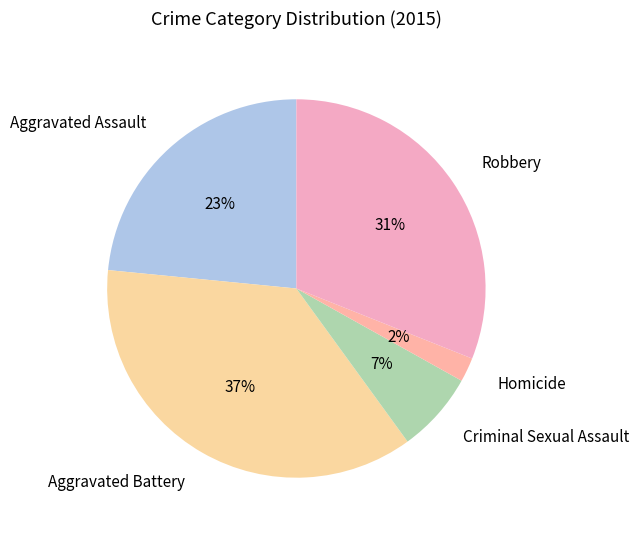

To the nearest percent, what is the average slice percentage?

20%